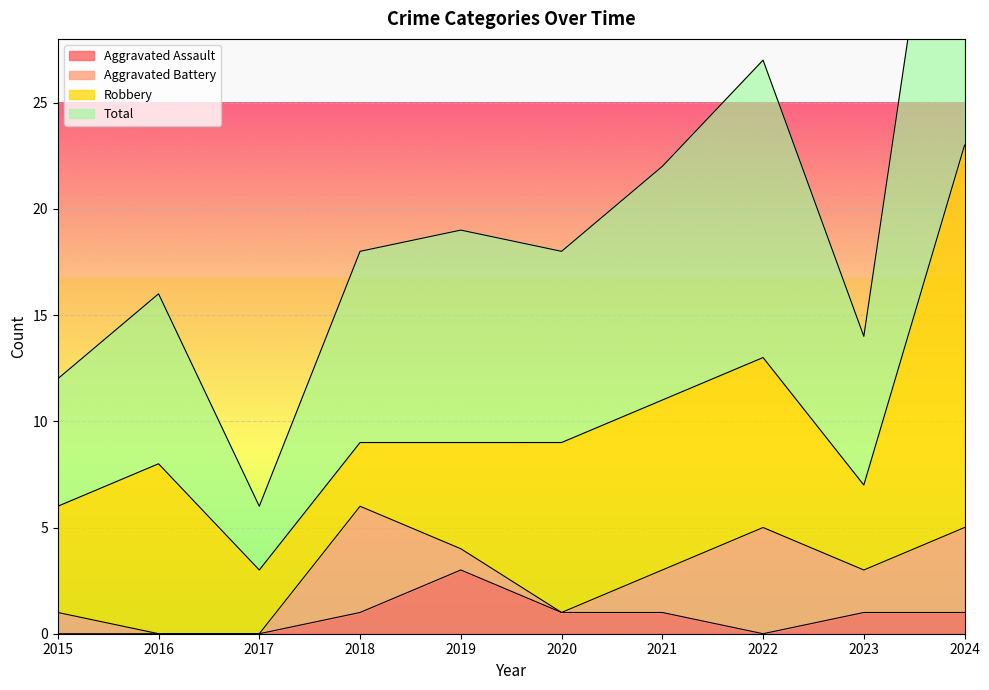

At which label is Aggravated Assault closest to 1?

2018